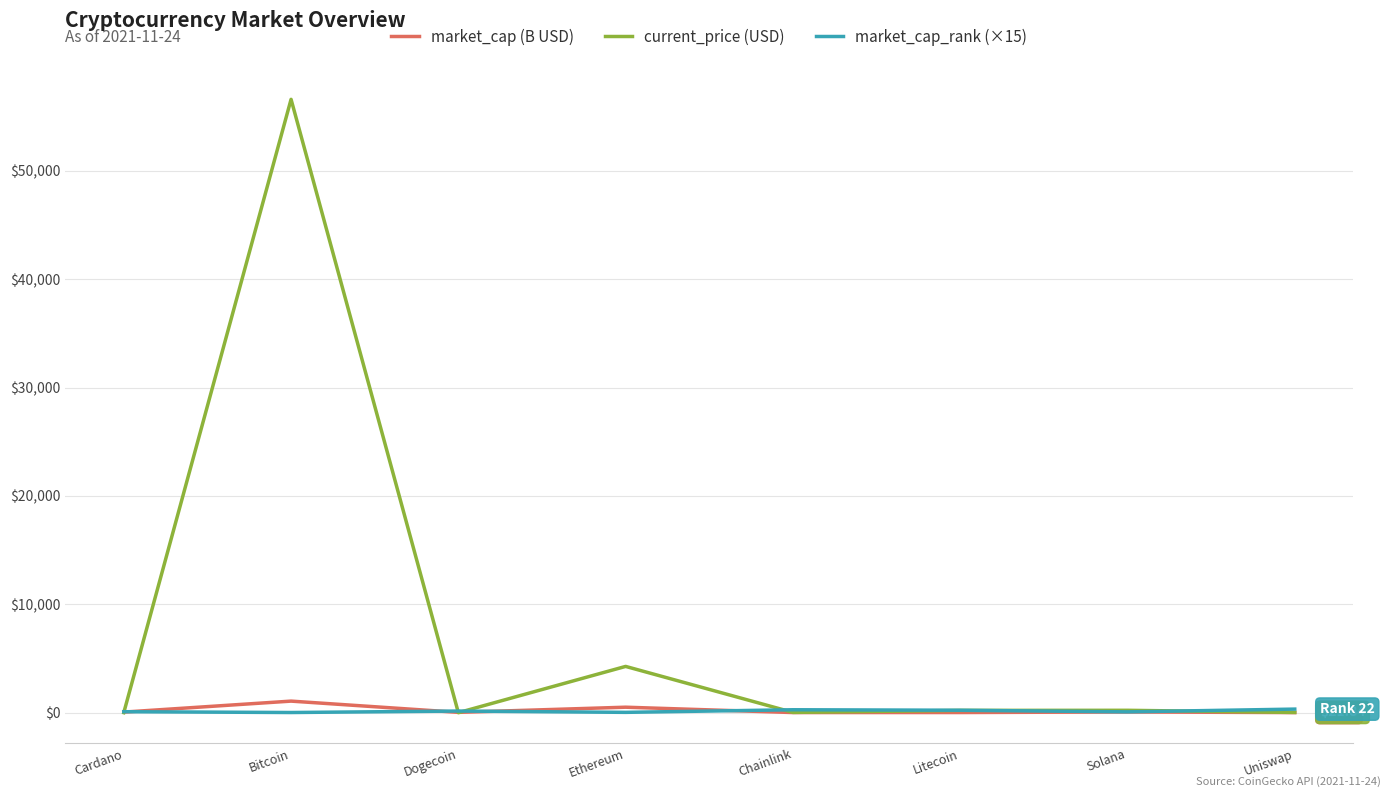

How many lines are shown in the chart?

3